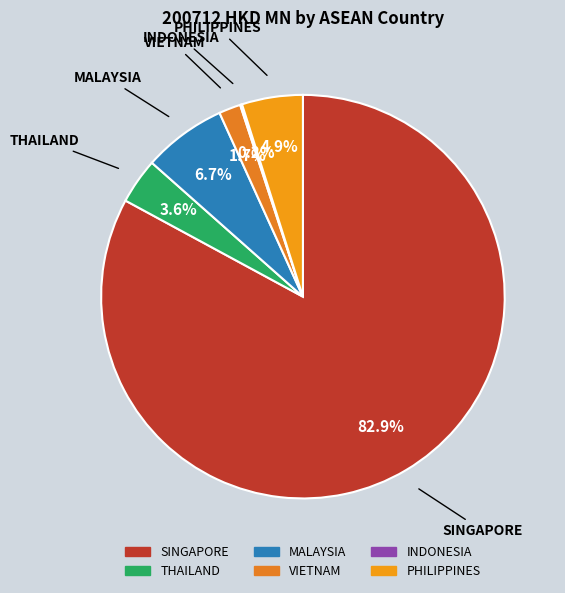

To the nearest percent, what portion does MALAYSIA represent?

7%